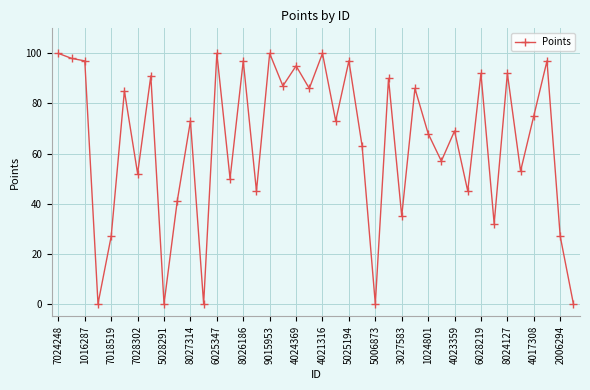

What is the maximum value shown in the chart?

100